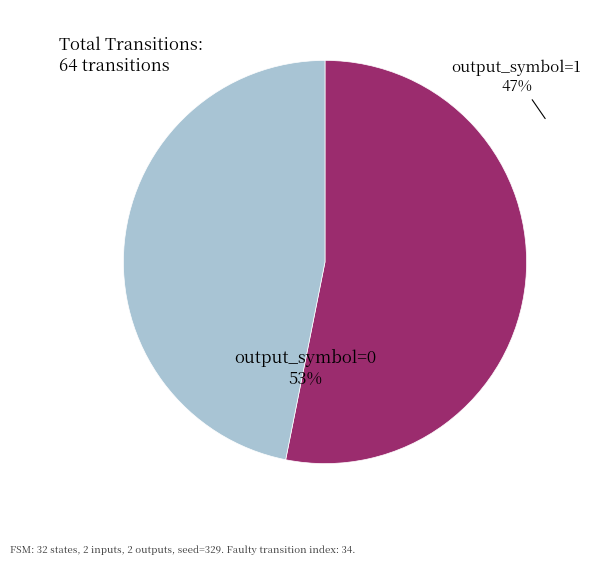

What percentage is the output_symbol=0 slice, to the nearest percent?

53%